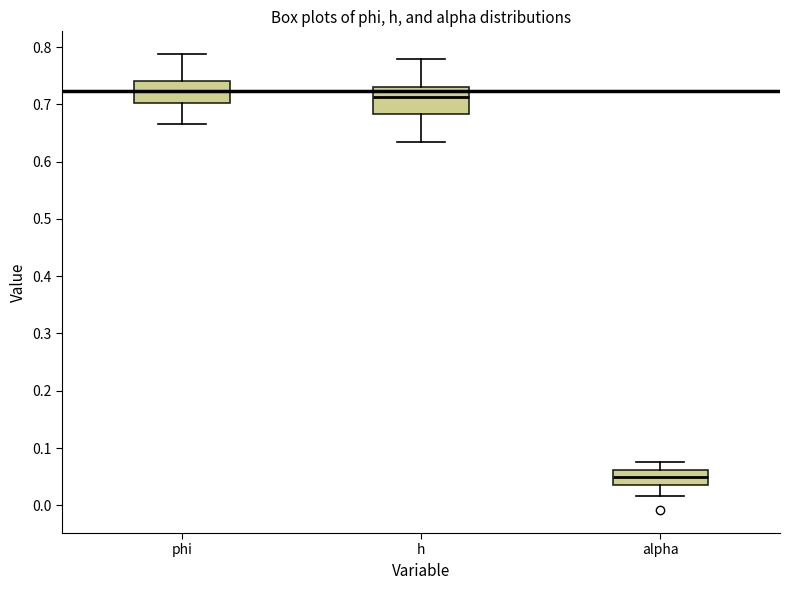

Where is the lower edge of the box for alpha on the y-axis? The values are not printed on the chart, so give them approximately, as read against the axis.

0.03